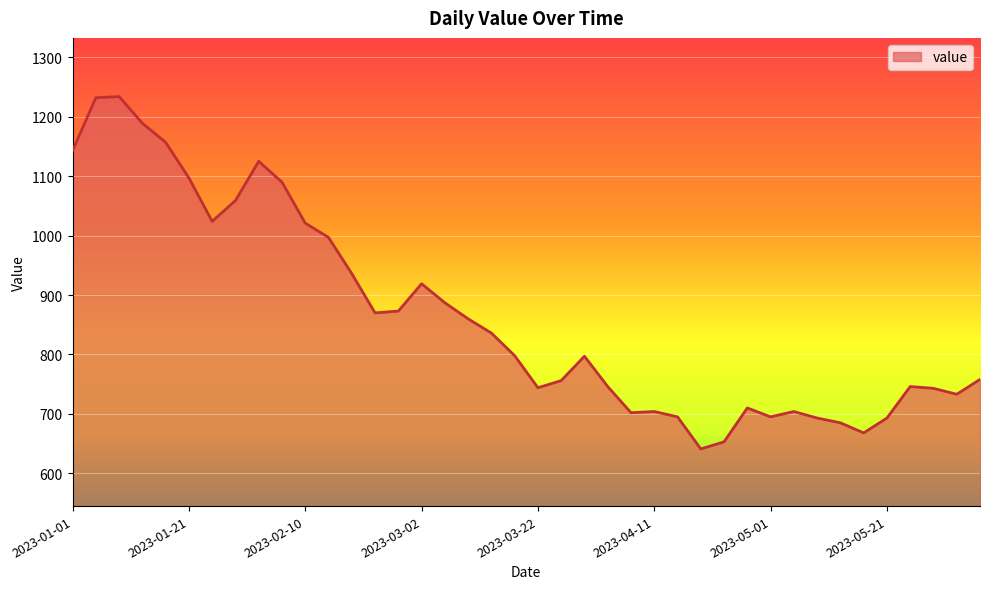

What is the maximum value shown in the chart?

1234